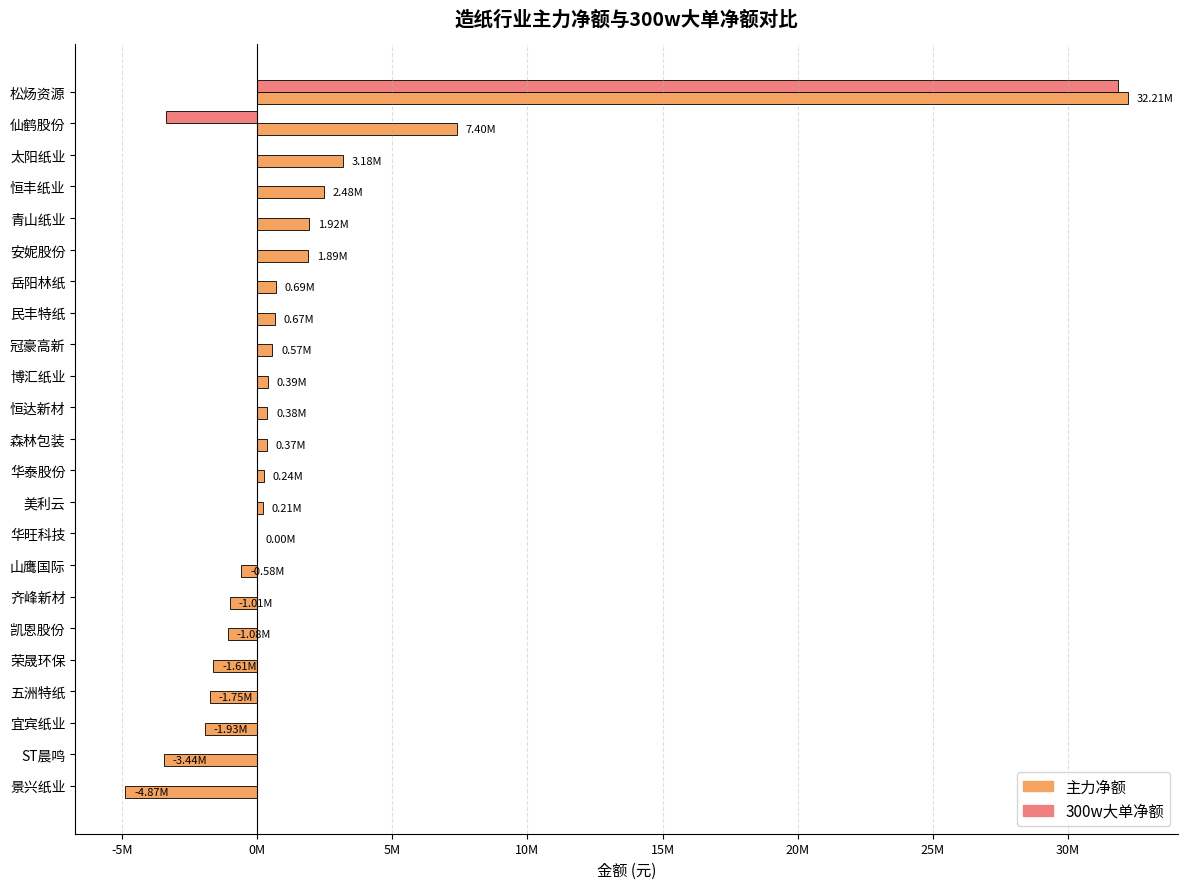

What are all the series names shown in the legend?

主力净额, 300w大单净额